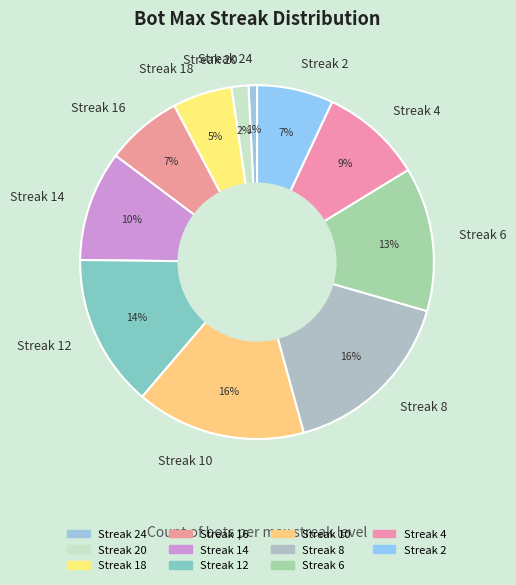

Which category has the smallest portion of the pie?

Streak 24